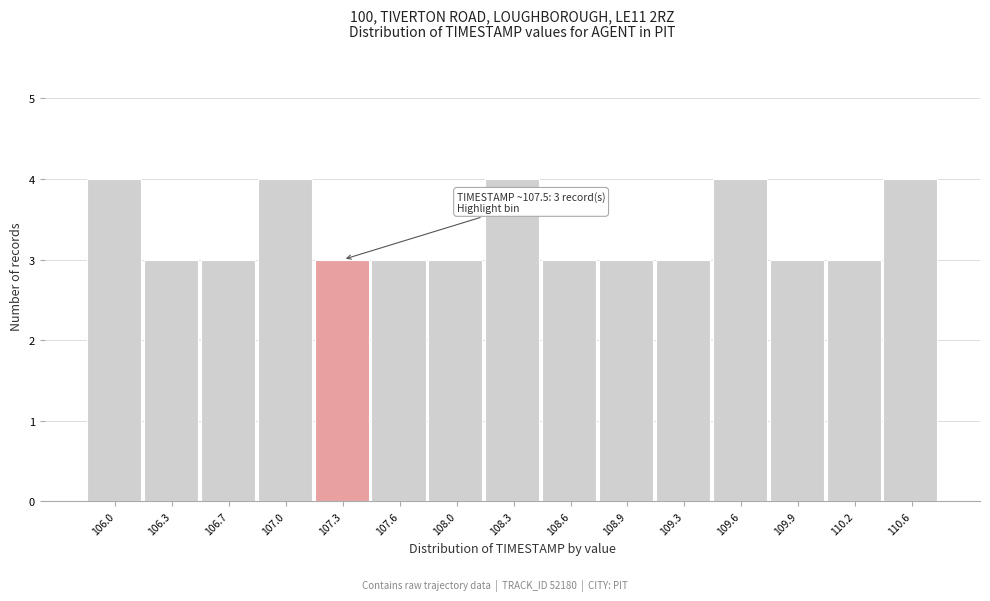

Reading left to right, what are all the values shown in this chart?

106.0=4	106.3=3	106.7=3	107.0=4	107.3=3	107.6=3	108.0=3	108.3=4	108.6=3	108.9=3	109.3=3	109.6=4	109.9=3	110.2=3	110.6=4